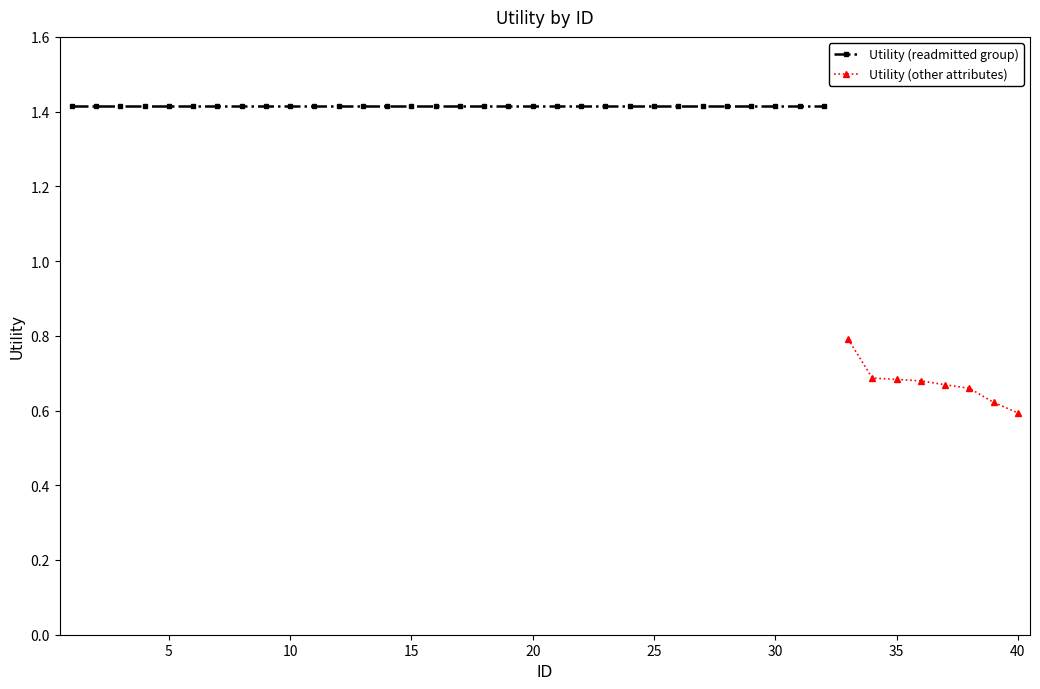

At which category does the chart reach its minimum across all series?

40